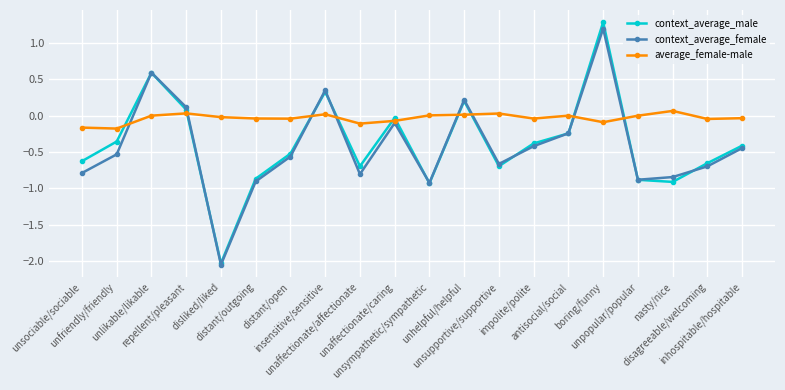

True or false: average_female-male and context_average_male cross at least once.

True